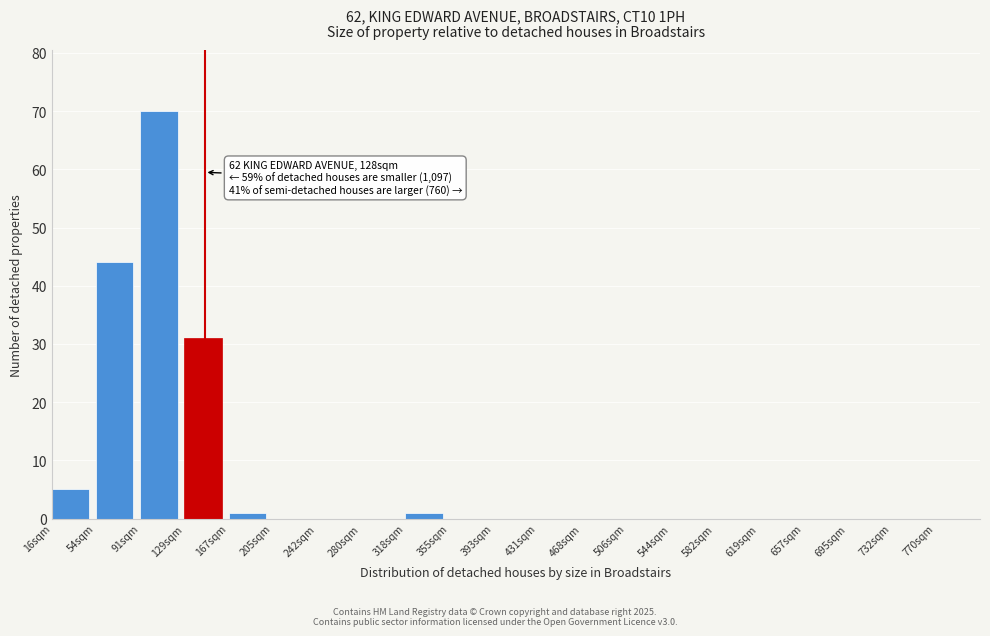

Reading left to right, what are all the values shown in this chart?

16sqm=5	54sqm=44	91sqm=70	129sqm=31	167sqm=1	205sqm=0	242sqm=0	280sqm=0	318sqm=1	355sqm=0	393sqm=0	431sqm=0	468sqm=0	506sqm=0	544sqm=0	582sqm=0	619sqm=0	657sqm=0	695sqm=0	732sqm=0	770sqm=0